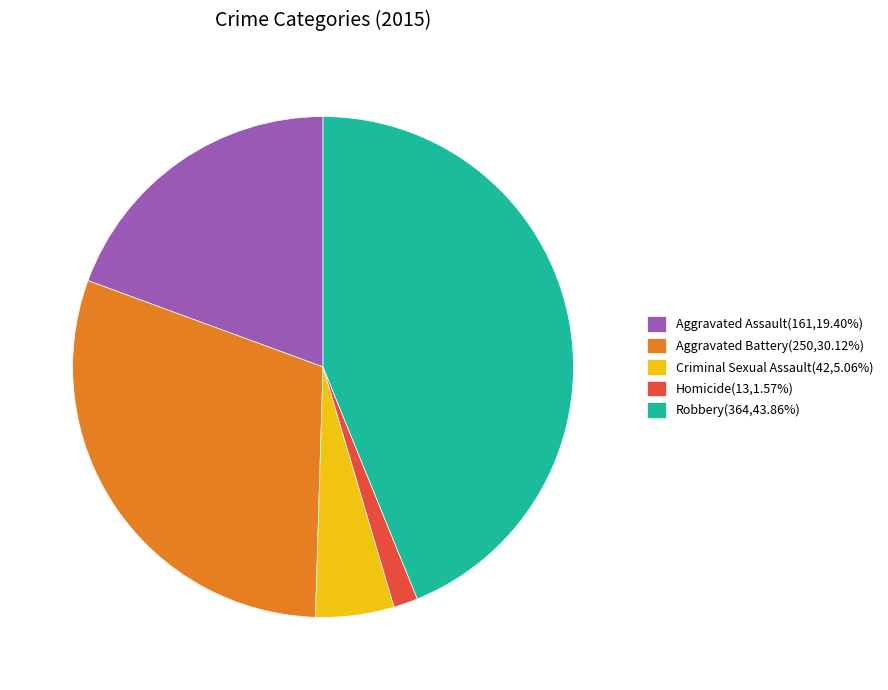

The Criminal Sexual Assault slice represents 5% of the pie. True or false?

True